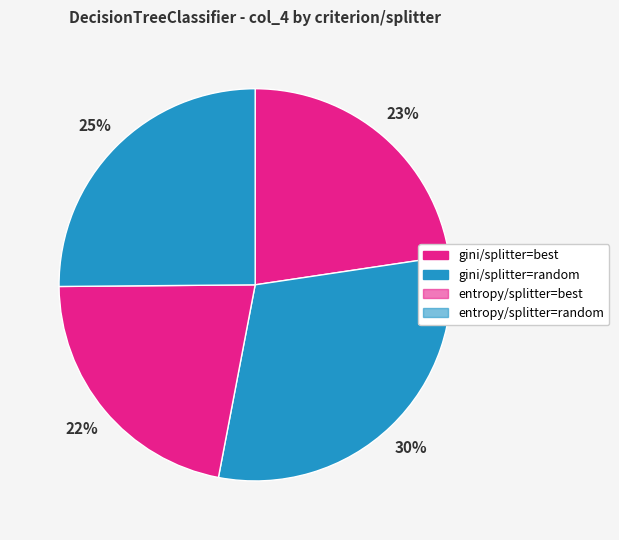

What is the largest slice in the pie chart?

gini/splitter=random